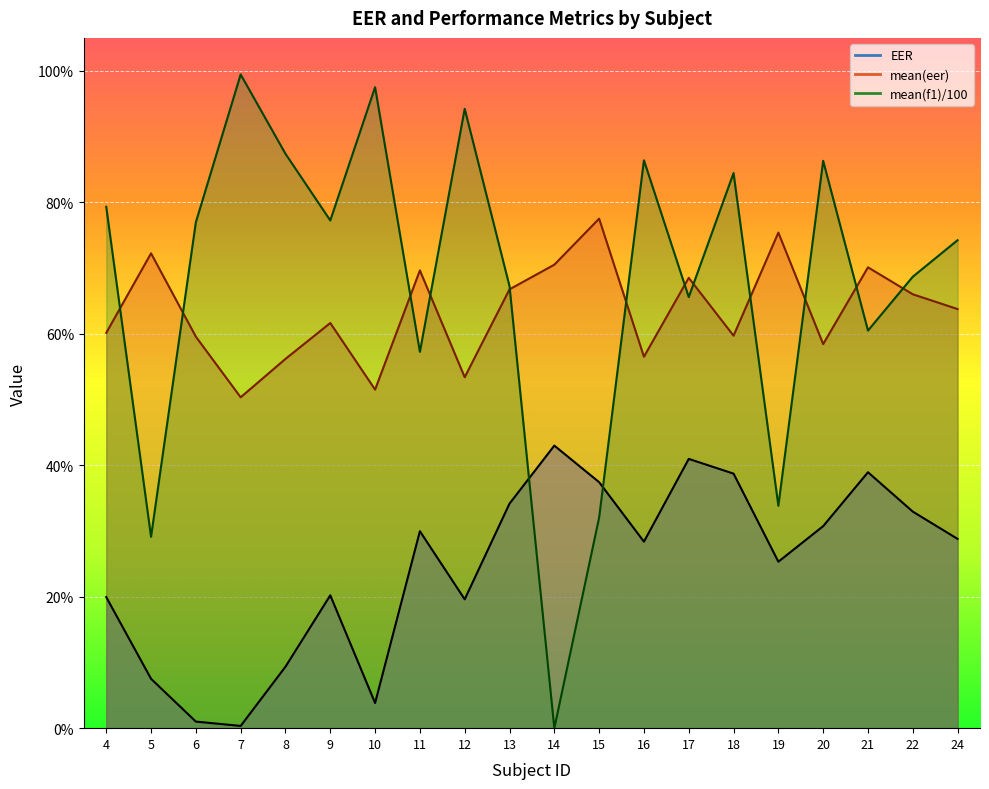

The value of mean(eer) at 17 is 0.7. True or false?

True